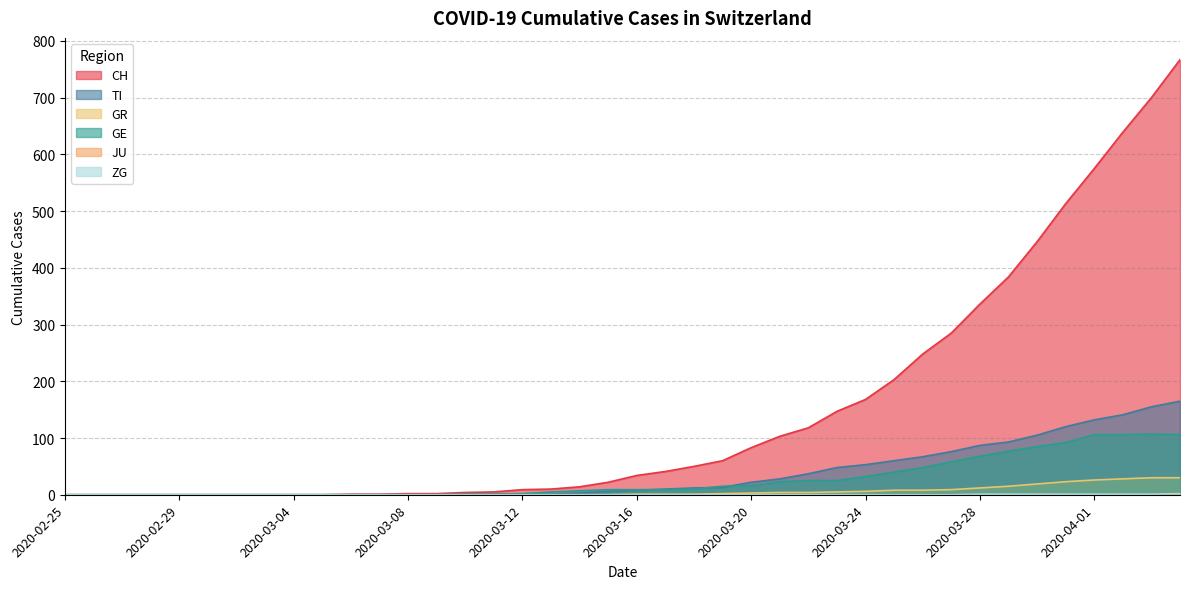

The value of CH at 2020-03-11 is 5. True or false?

True